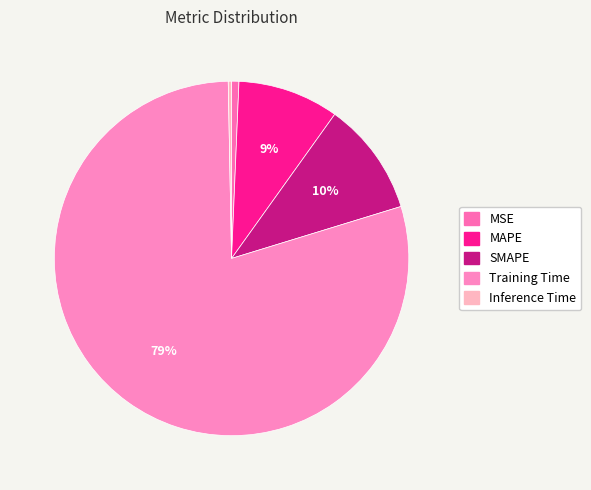

Is it true that Training Time is 79% of the pie?

True